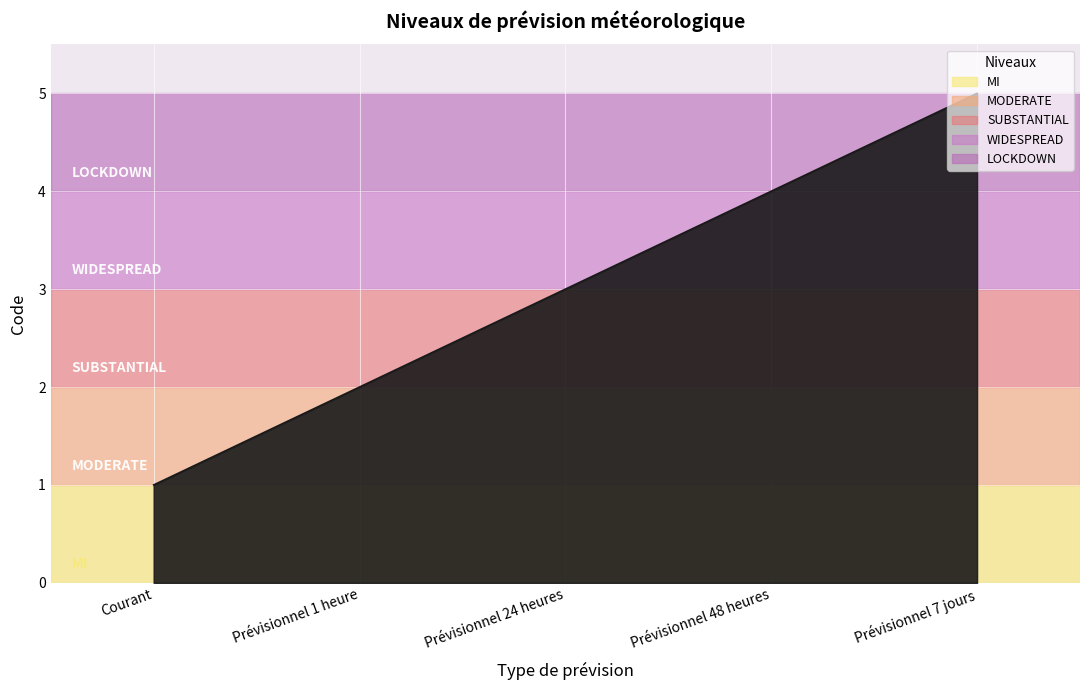

Reading left to right, transcribe all the data shown in this chart.

Courant=1	Prévisionnel 1 heure=2	Prévisionnel 24 heures=3	Prévisionnel 48 heures=4	Prévisionnel 7 jours=5